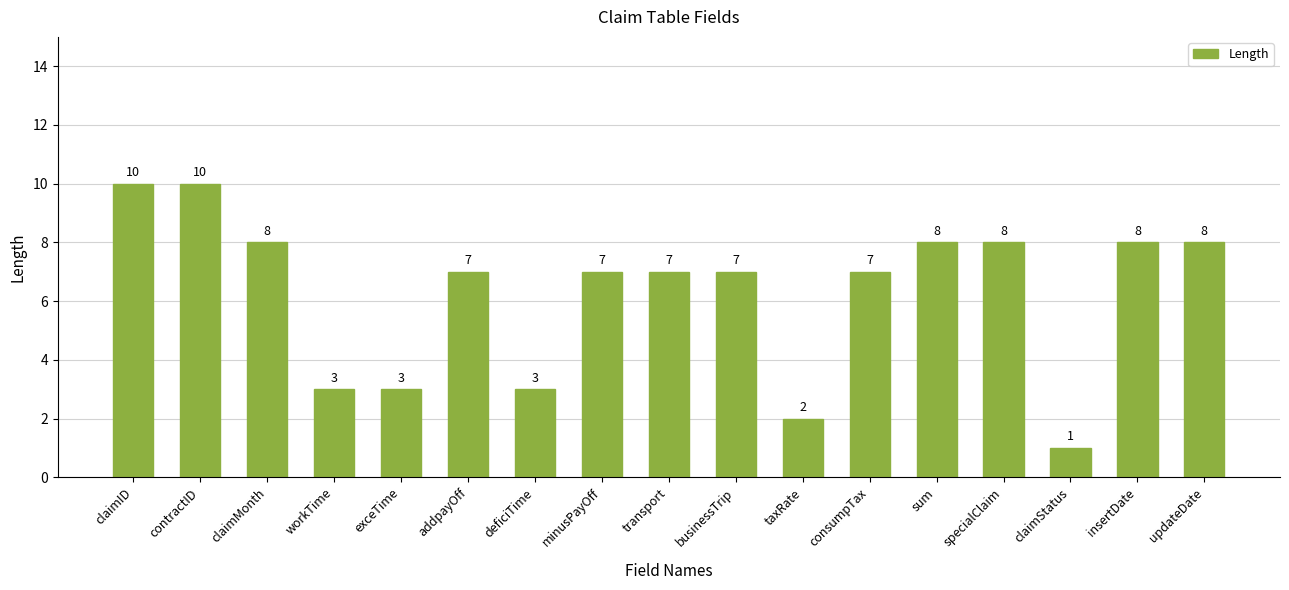

What is the maximum value shown in the chart?

10